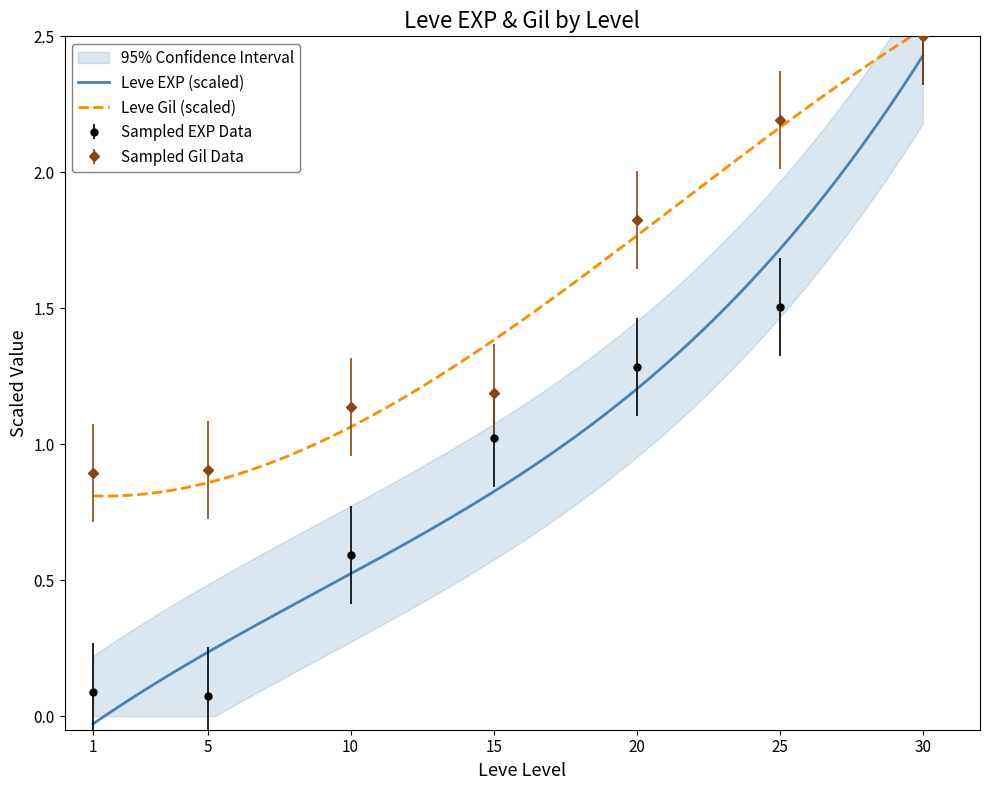

True or false: Leve Gil has more than 1 interior local peaks.

False